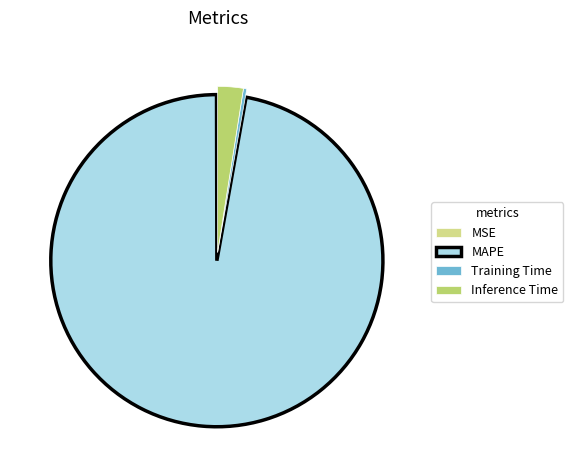

What is the largest slice in the pie chart?

MAPE